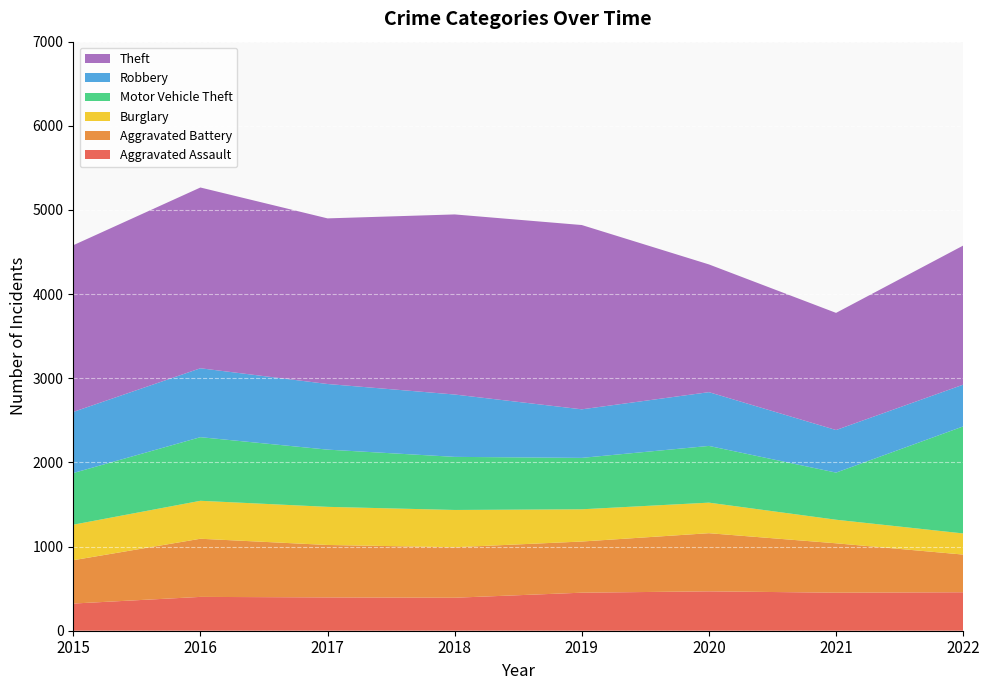

Reading right to left, what are all the values shown in this chart?

Aggravated Assault: 2022=457	2021=452	2020=468	2019=452	2018=392	2017=396	2016=402	2015=323
Aggravated Battery: 2022=448	2021=587	2020=691	2019=608	2018=600	2017=623	2016=691	2015=515
Burglary: 2022=251	2021=280	2020=363	2019=383	2018=443	2017=453	2016=451	2015=422
Motor Vehicle Theft: 2022=1272	2021=560	2020=674	2019=611	2018=631	2017=680	2016=756	2015=614
Robbery: 2022=496	2021=506	2020=639	2019=577	2018=741	2017=780	2016=819	2015=726
Theft: 2022=1653	2021=1392	2020=1518	2019=2190	2018=2140	2017=1968	2016=2148	2015=1981